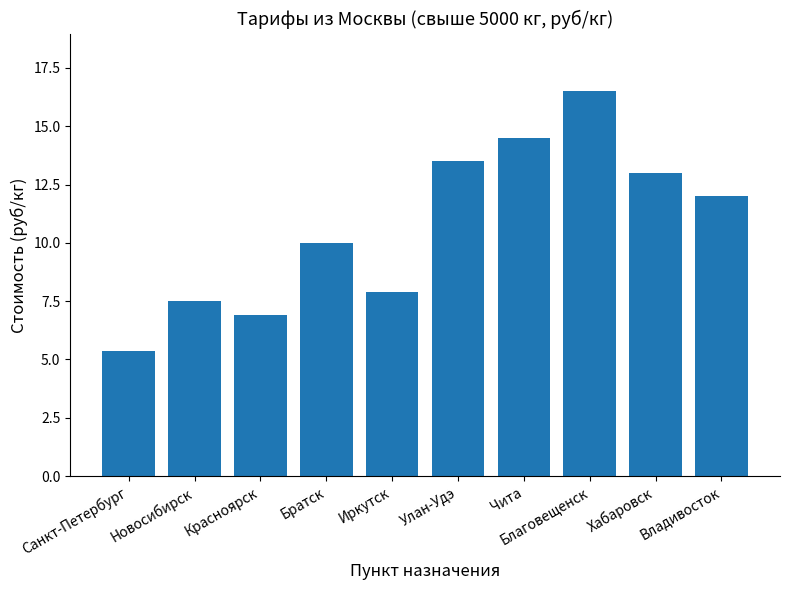

What is the difference between the values at Благовещенск and Иркутск?

8.6